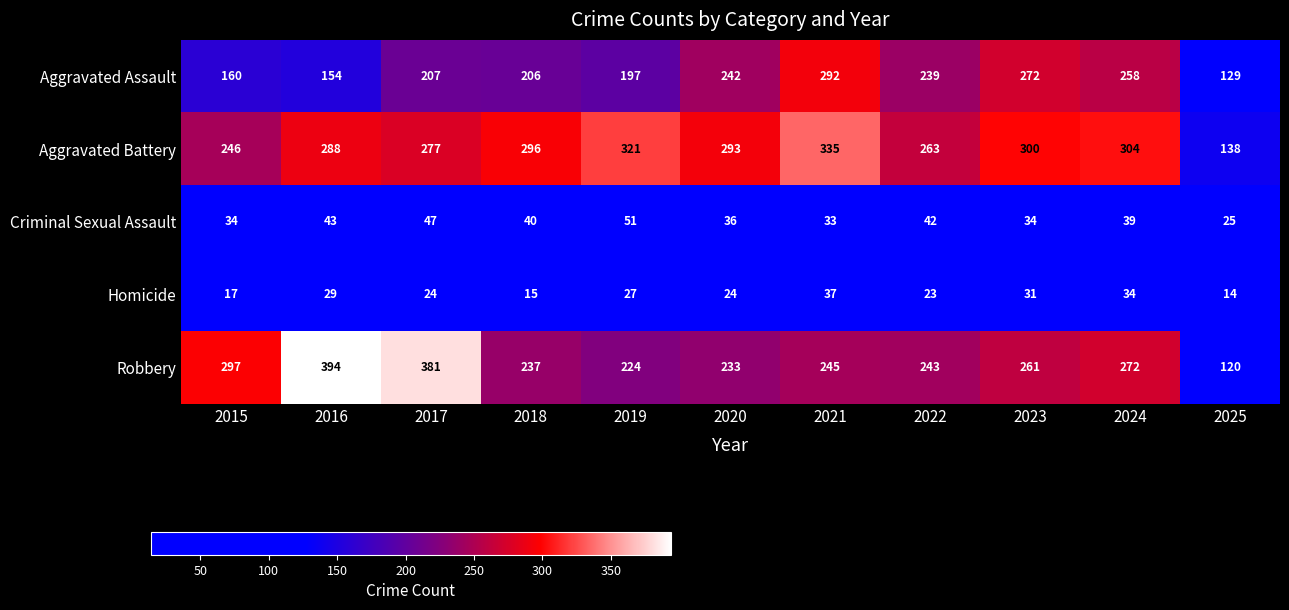

What is the lowest value of the Homicide series?

14